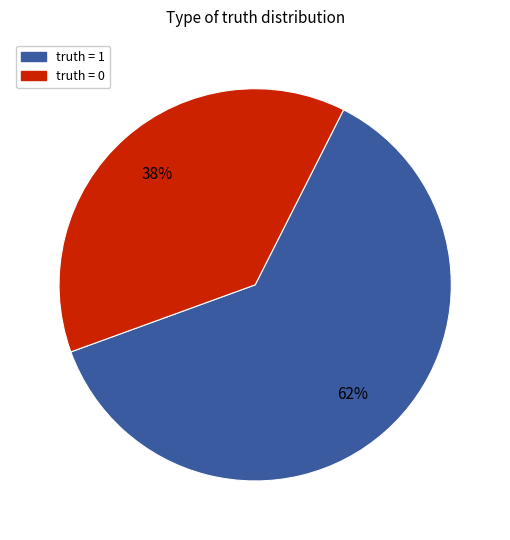

Count the number of slices in the pie.

2